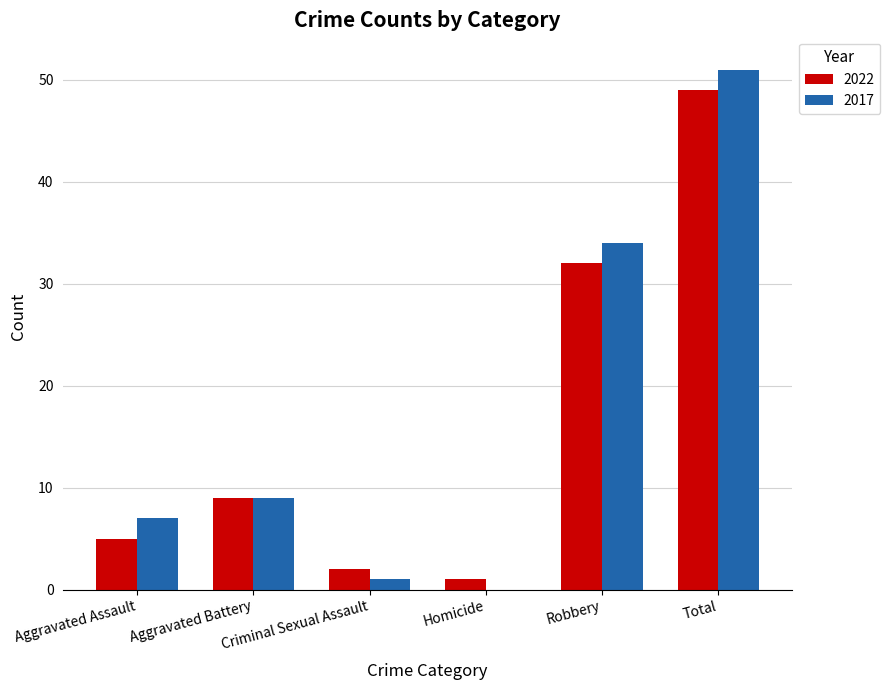

At which label is 2022 closest to 25?

Robbery